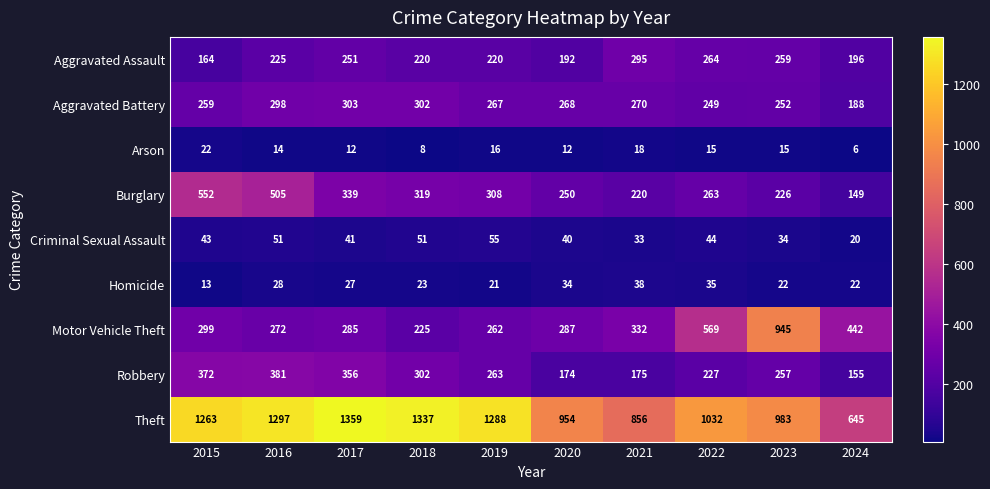

At which label does Homicide reach its minimum?

2015